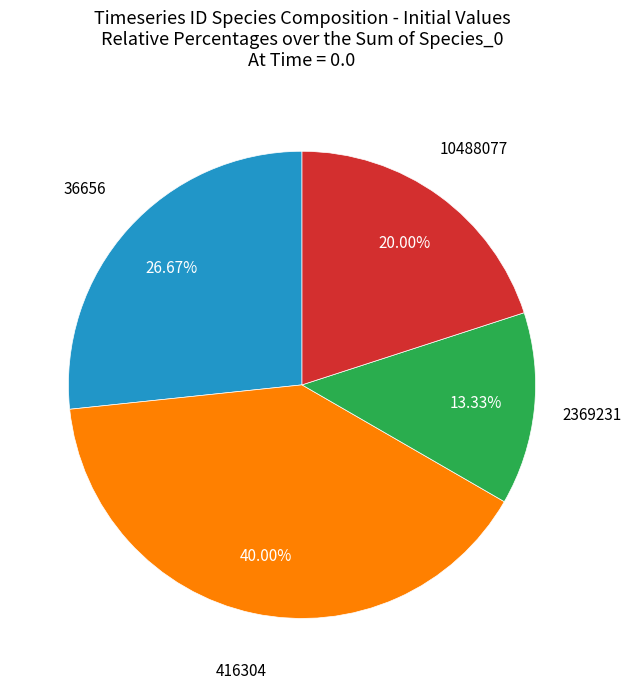

To the nearest percent, what is the difference between the 2369231 and 36656 slice percentages?

13%